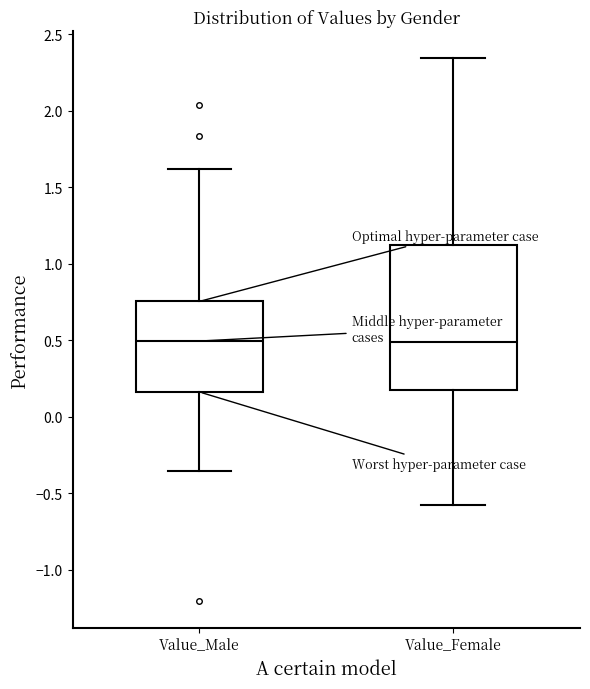

Reading left to right, read every box against the y-axis: the position of its median line, the range the box covers, and the ends of its whiskers. The values are not printed on the chart, so give them approximately, as read against the axis.

Value_Male: median 0.50, box 0.15 to 0.75, whiskers -0.35 to 1.60
Value_Female: median 0.50, box 0.15 to 1.10, whiskers -0.60 to 2.35